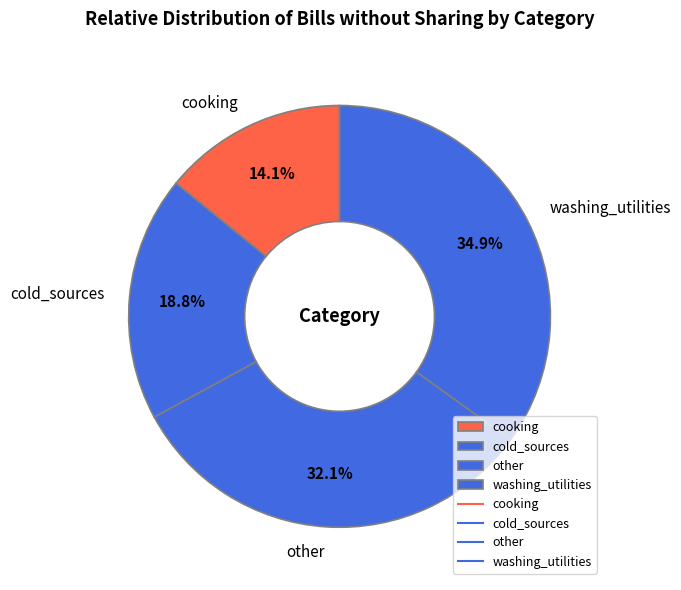

Count the number of slices in the pie.

4